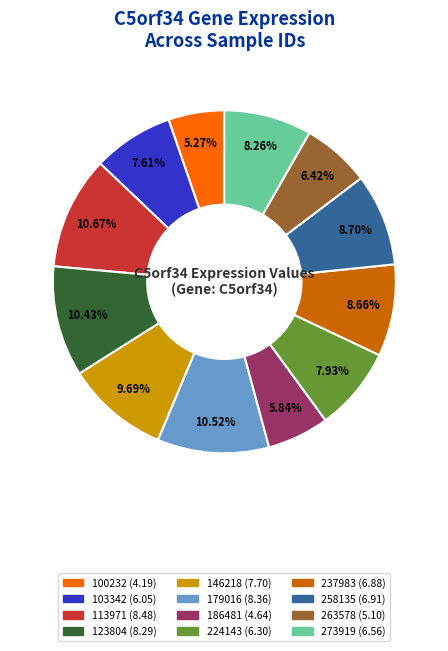

Does 113971 account for over 50% of the chart?

No